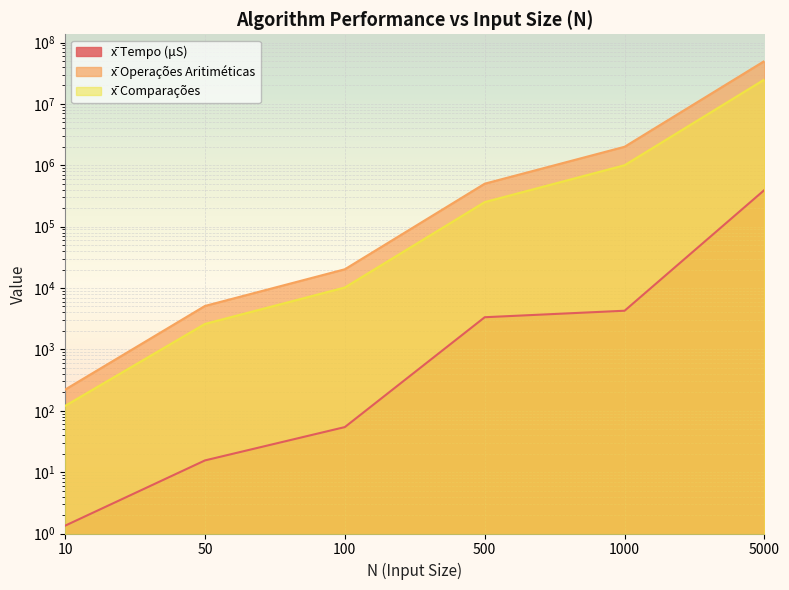

What are all the series names shown in the legend?

x̄ Tempo (μS), x̄ Operações Aritiméticas, x̄ Comparações